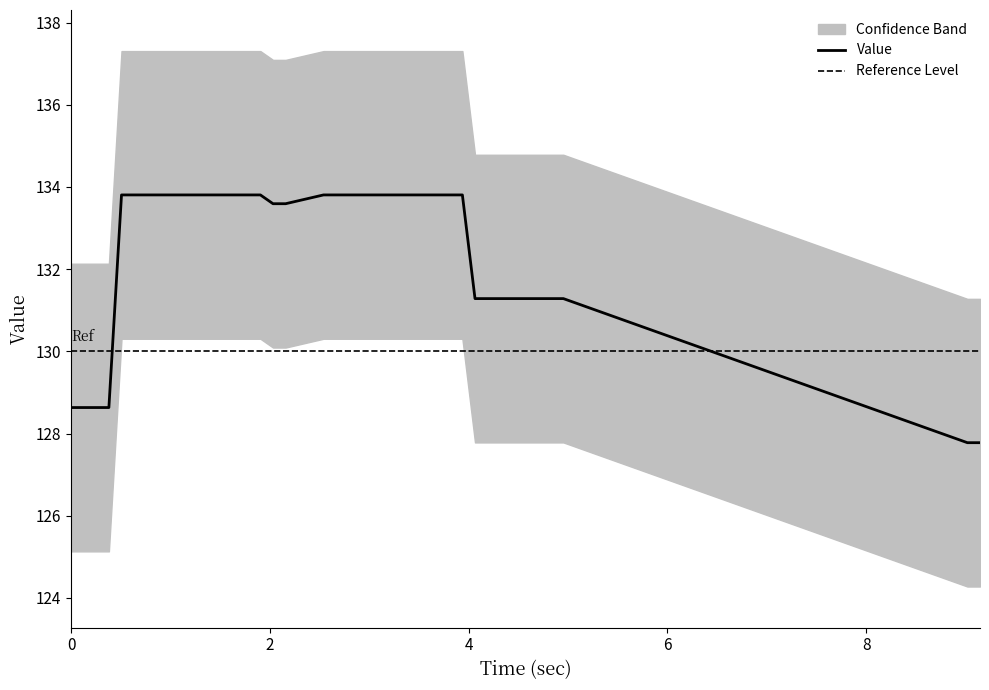

What is the highest value of the Value series?

133.8